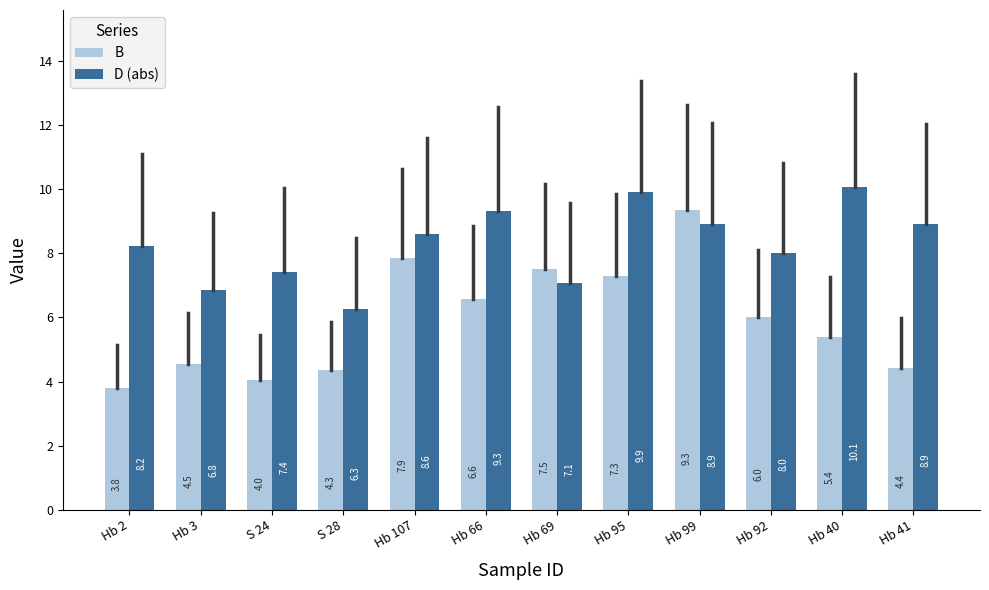

Which series changed the most between Hb 95 and Hb 40?

B